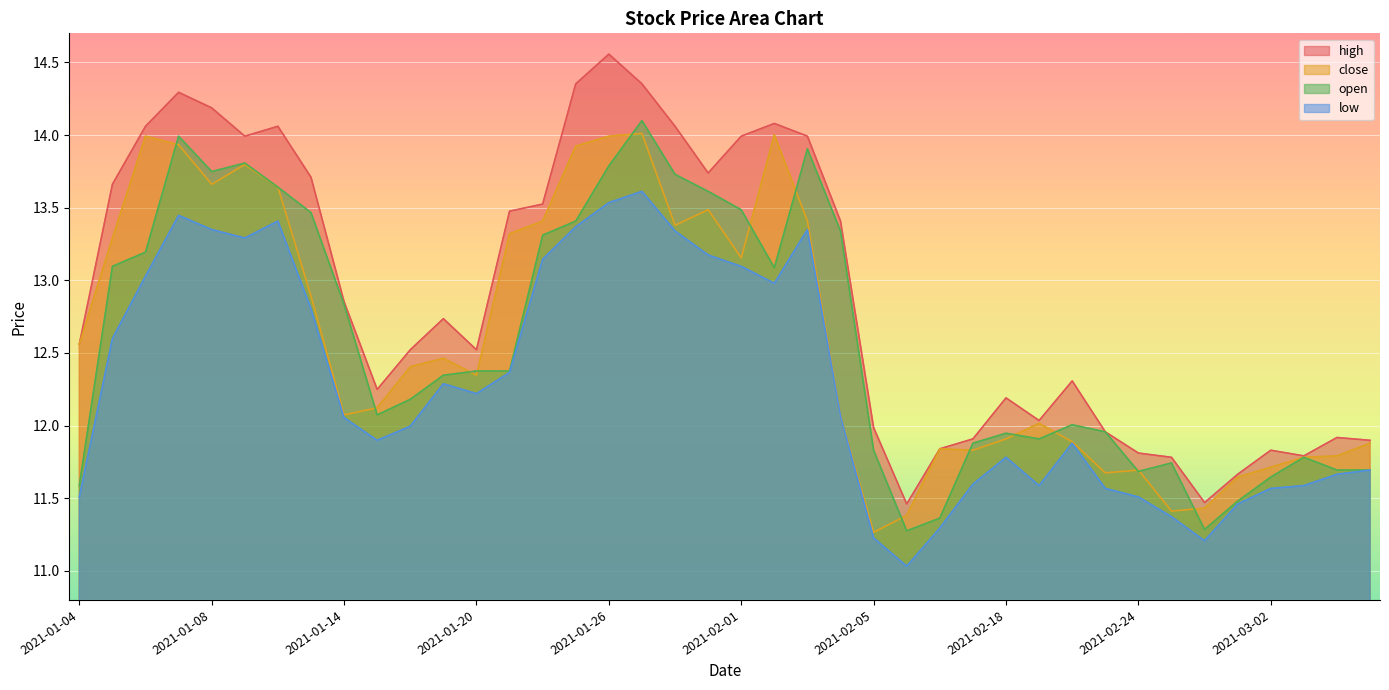

How many data points in low are less than 12?

19